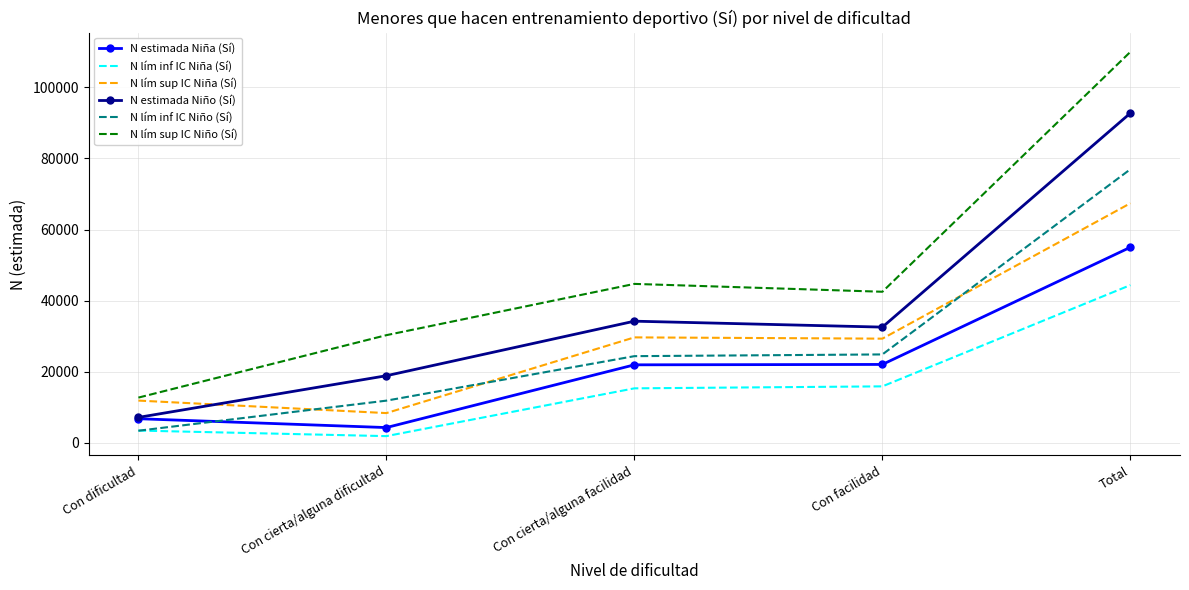

True or false: N lím inf IC Niña (Sí) and N lím sup IC Niño (Sí) cross at least once.

False